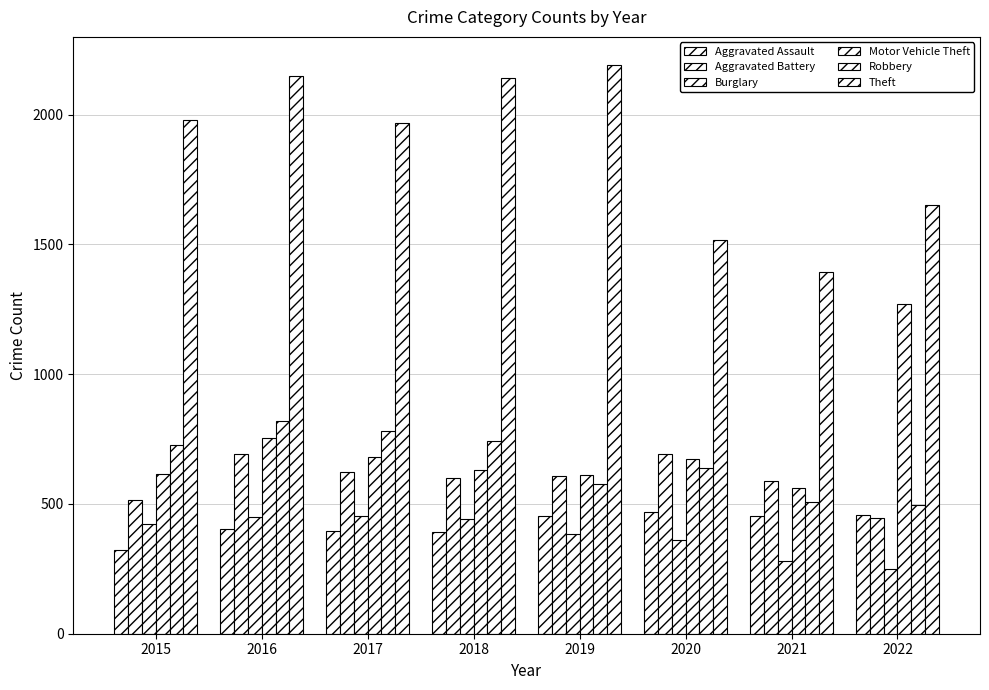

How many bars are there in each group?

6